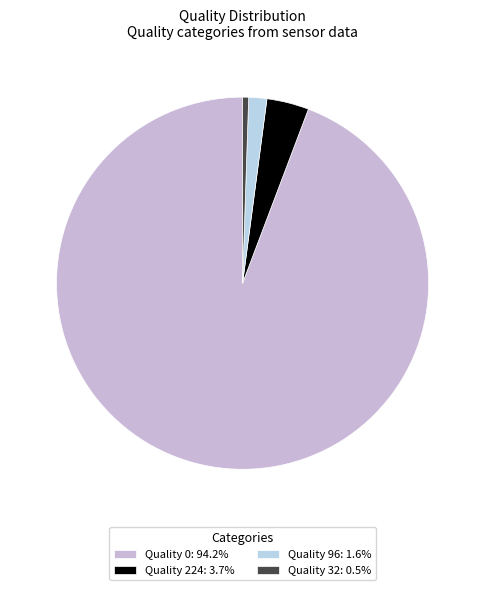

Rank the categories by value from lowest to highest.

32, 96, 224, 0